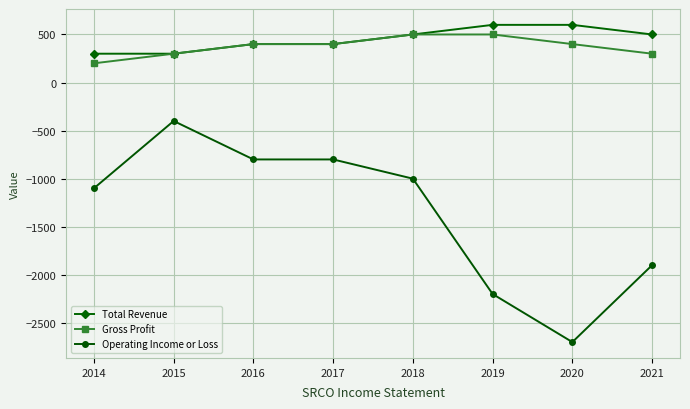

True or false: Gross Profit and Operating Income or Loss cross at least once.

False